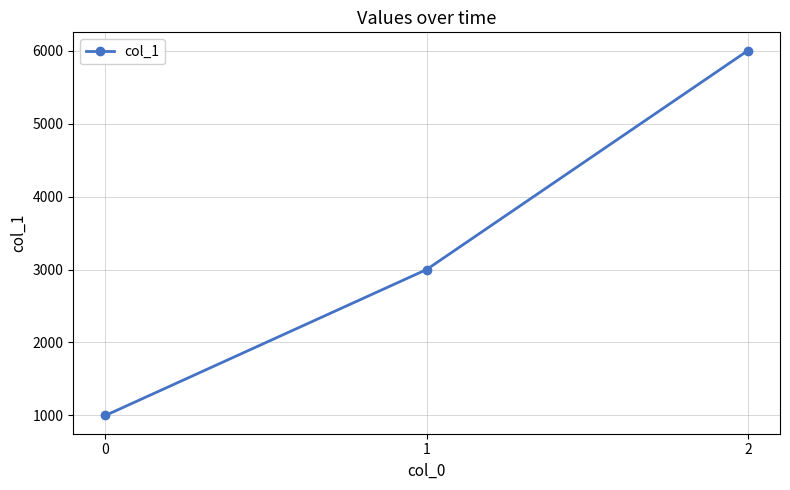

How many distinct data groups are displayed?

1